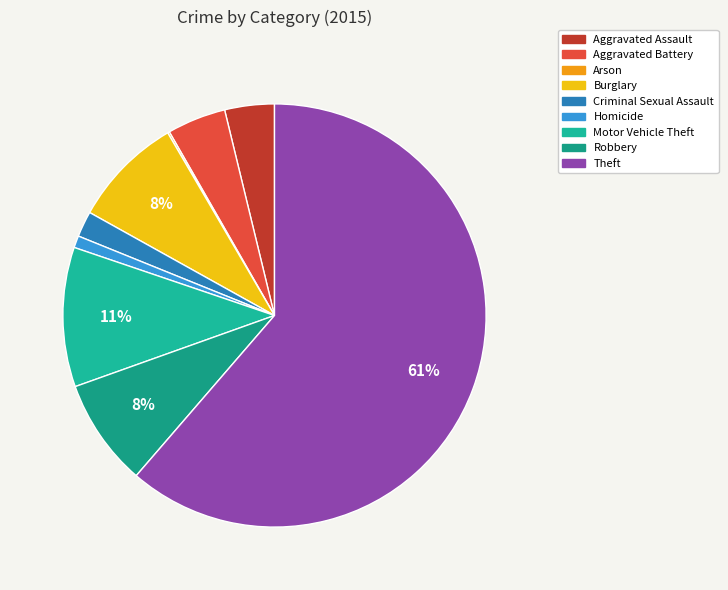

Count the number of slices in the pie.

9